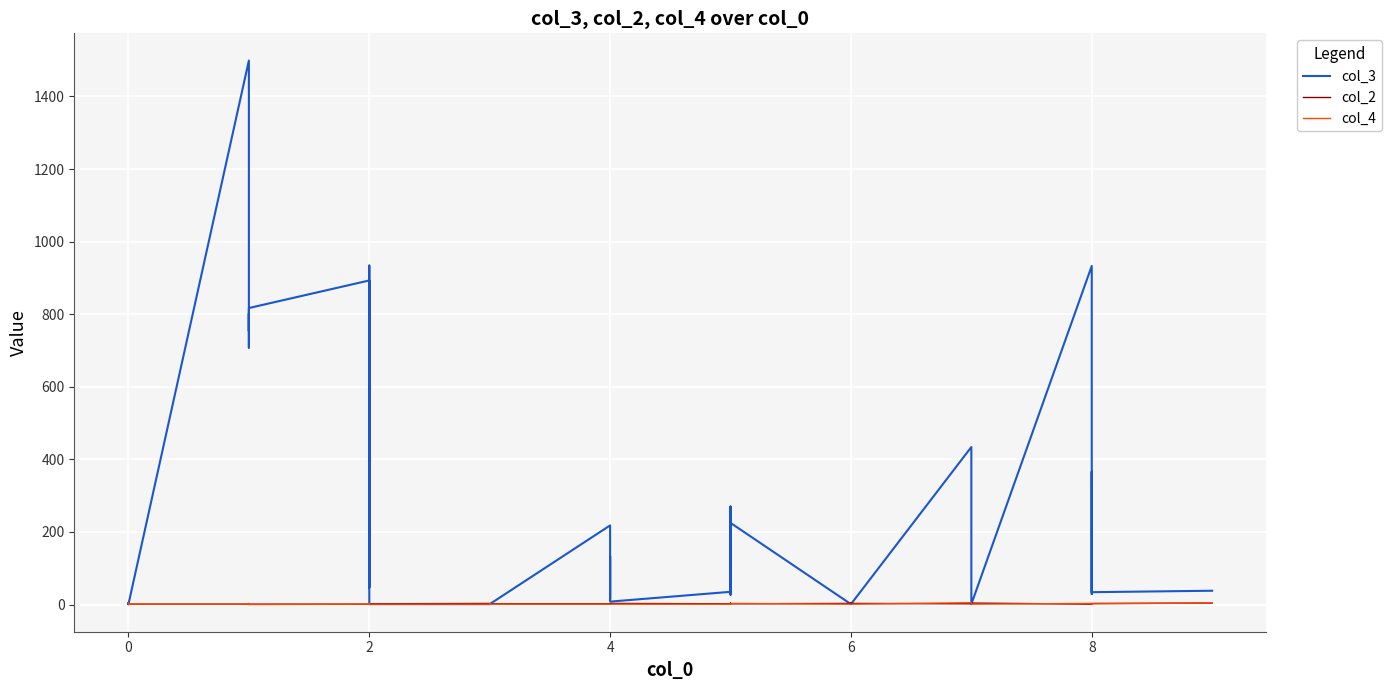

After their last crossing, which series has the higher values: col_2 or col_4?

col_2